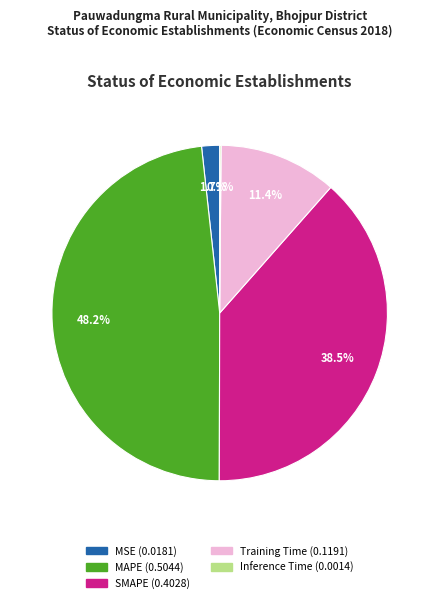

What is the largest slice in the pie chart?

MAPE